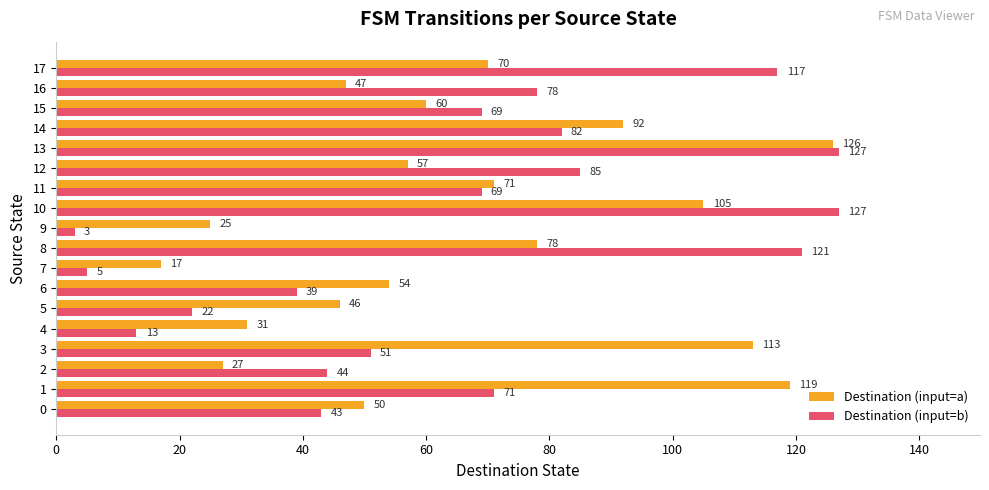

Which category has the lowest value in the Destination (input=a) series?

7